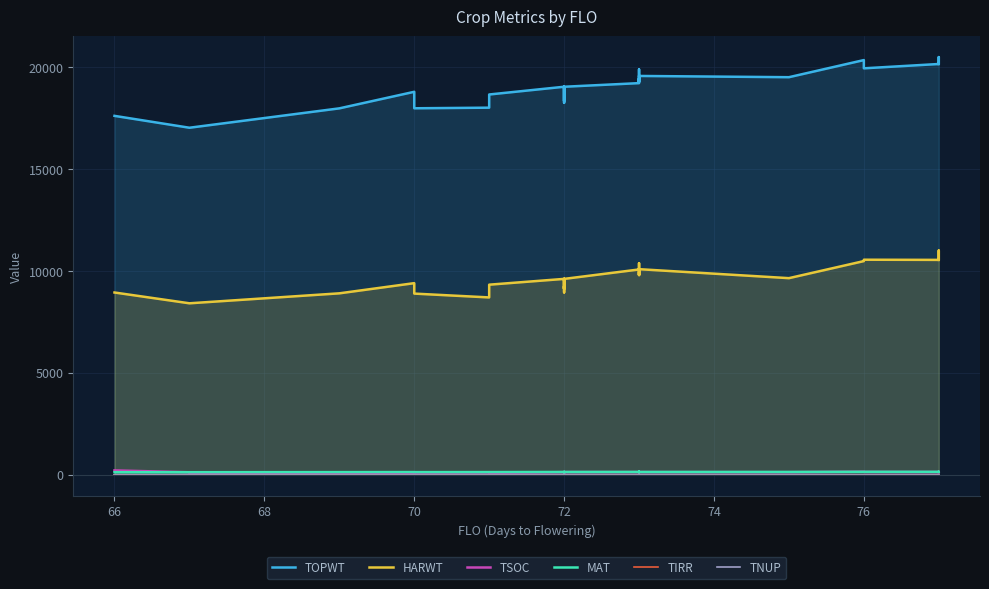

Where is the first local minimum for MAT?

72